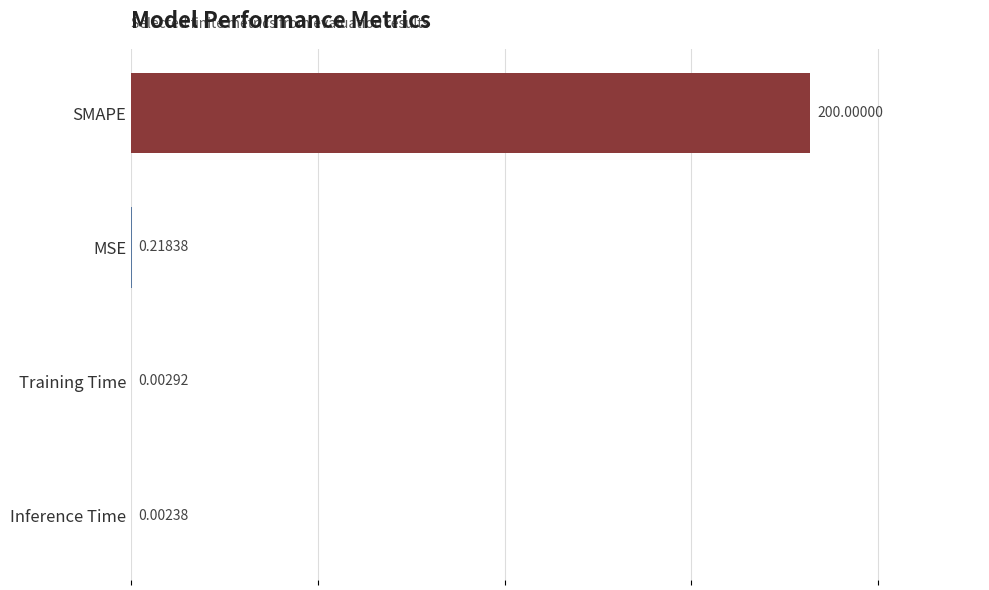

Where is the data nearest to the value 100?

MSE